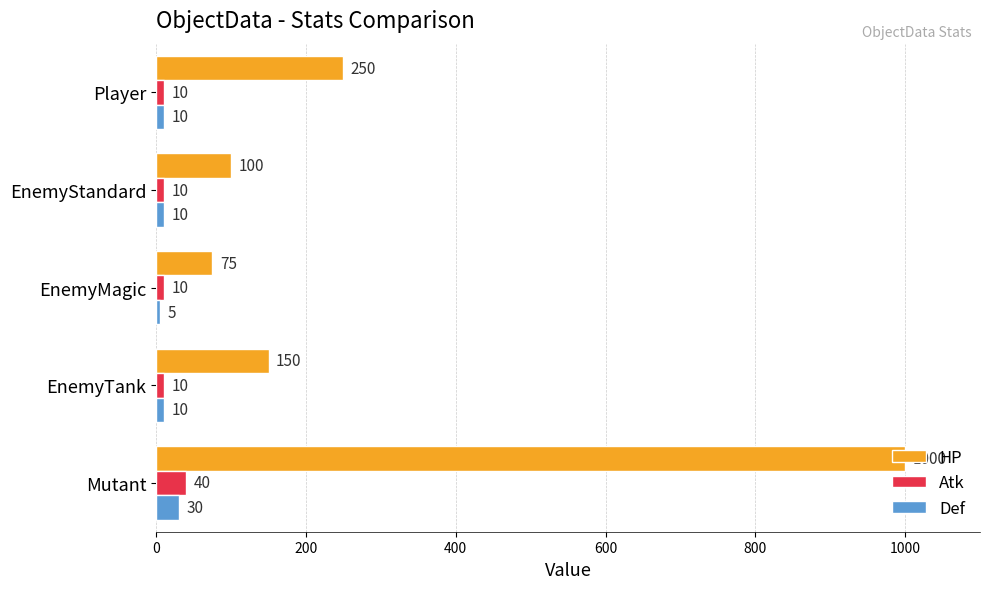

What are all the series names shown in the legend?

HP, Atk, Def